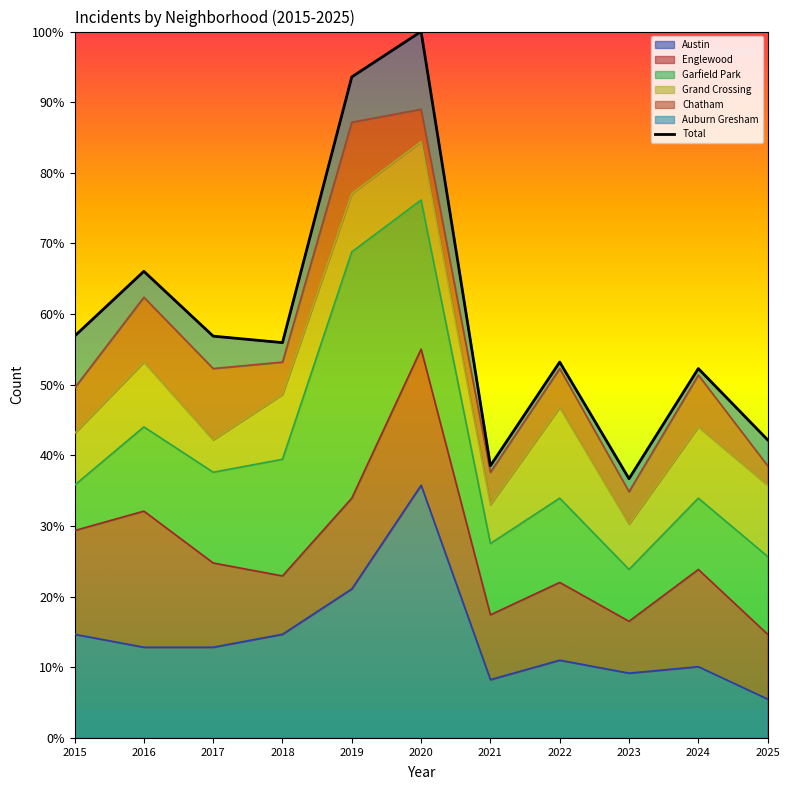

What is the average value?

59.3